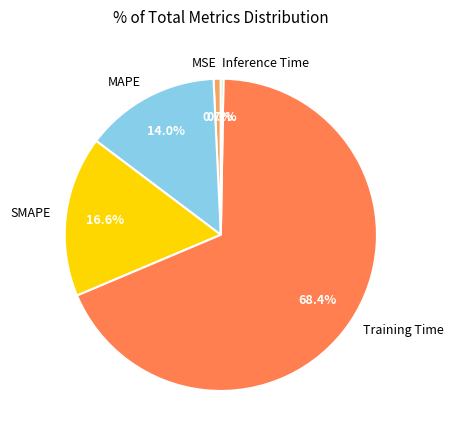

What is the largest slice in the pie chart?

Training Time